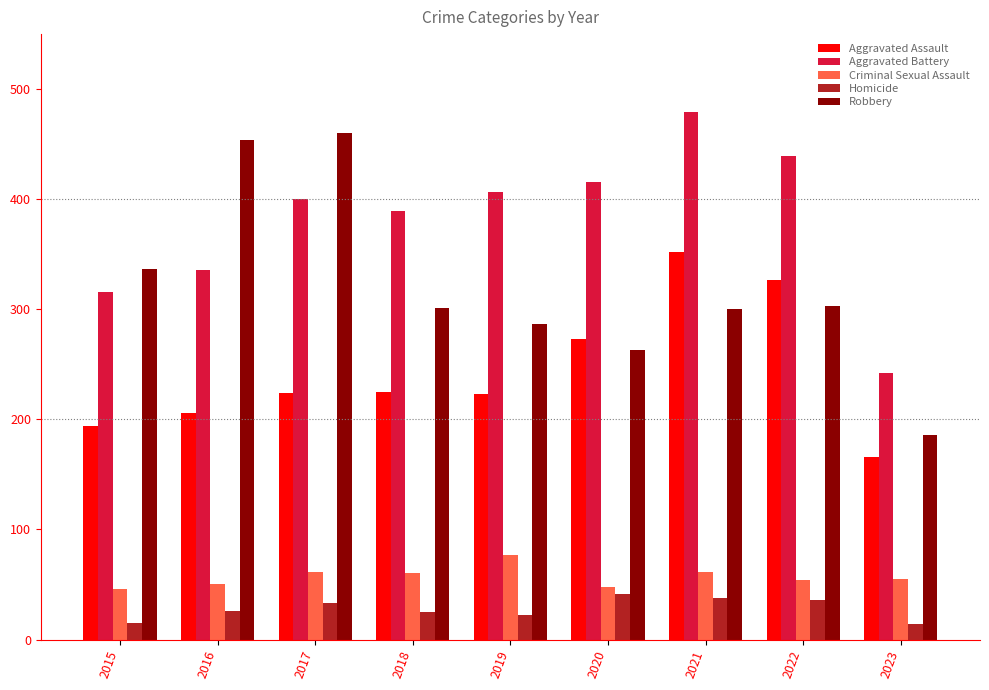

Which series changed the most between 2017 and 2018?

Robbery